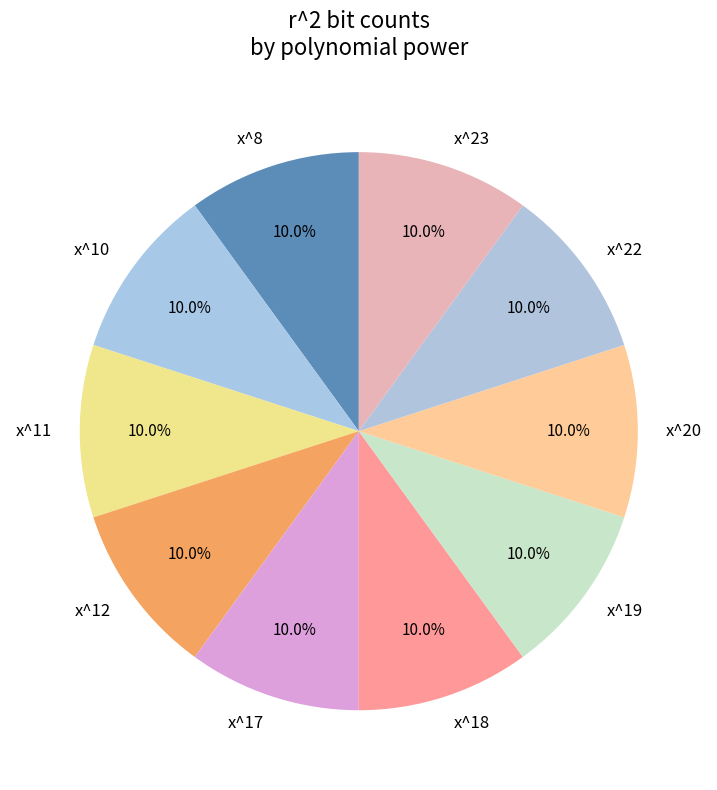

Is there any slice that represents more than half of the pie?

No